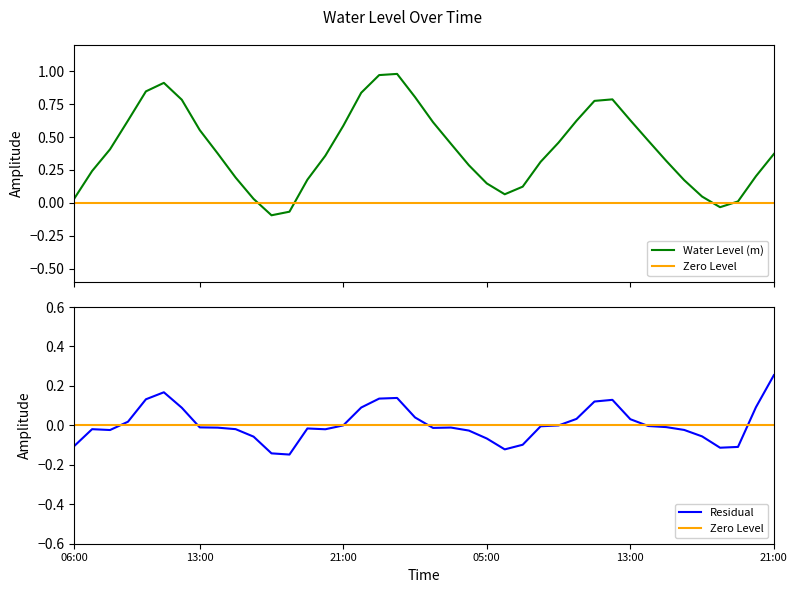

Reading left to right, transcribe all the data shown in this chart.

0.0	0.2	0.4	0.6	0.8	0.9	0.8	0.6	0.4	0.2	0.0	-0.1	-0.1	0.2	0.4	0.6	0.8	1.0	1.0	0.8	0.6	0.4	0.3	0.1	0.1	0.1	0.3	0.5	0.6	0.8	0.8	0.6	0.5	0.3	0.2	0.0	-0.0	0.0	0.2	0.4